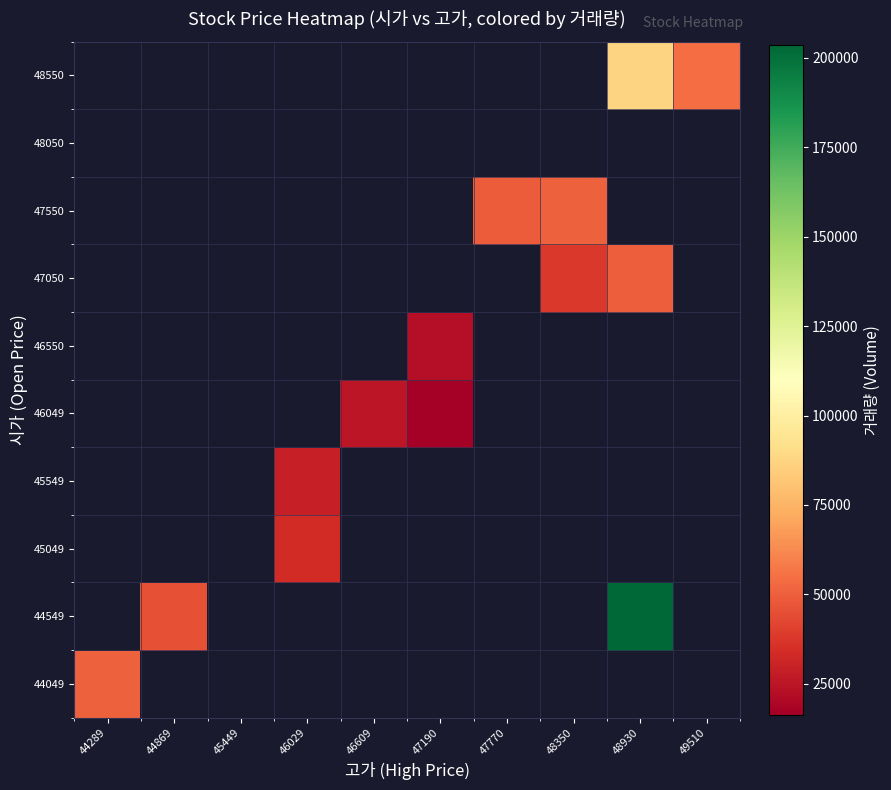

How many categories are shown in the chart?

10